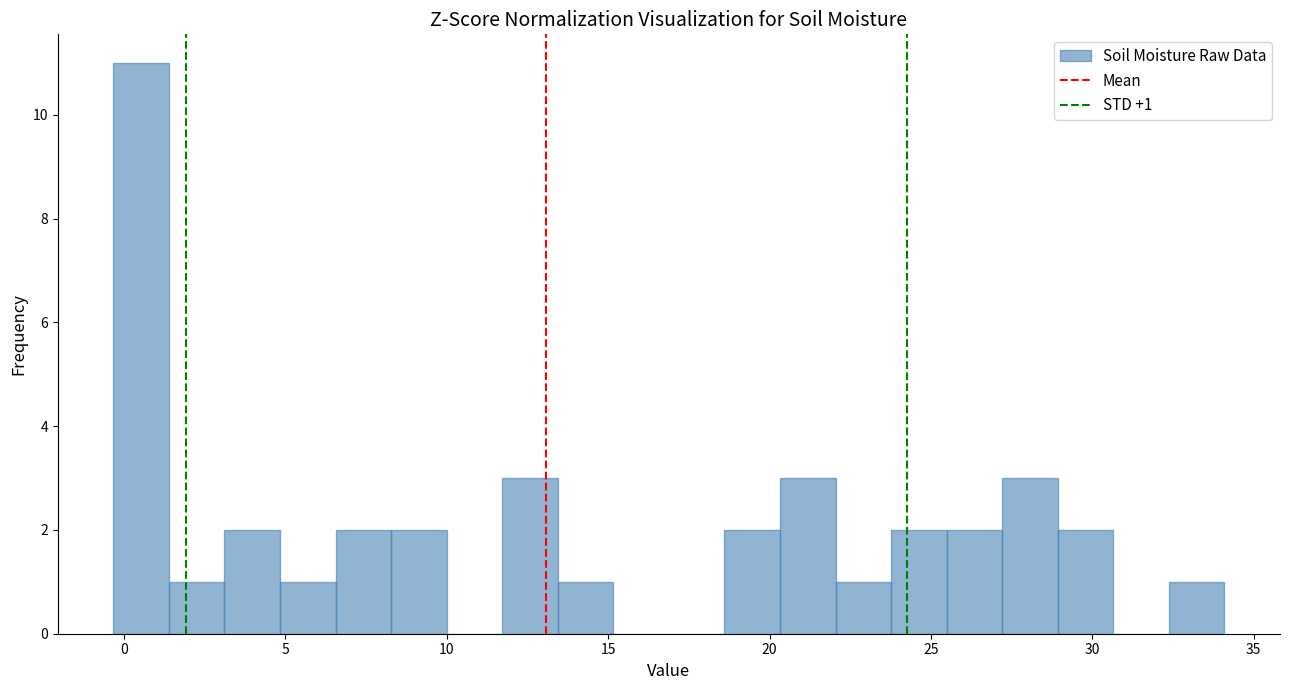

Read against the x-axis, roughly where is the centre of the tallest bar?

0.5